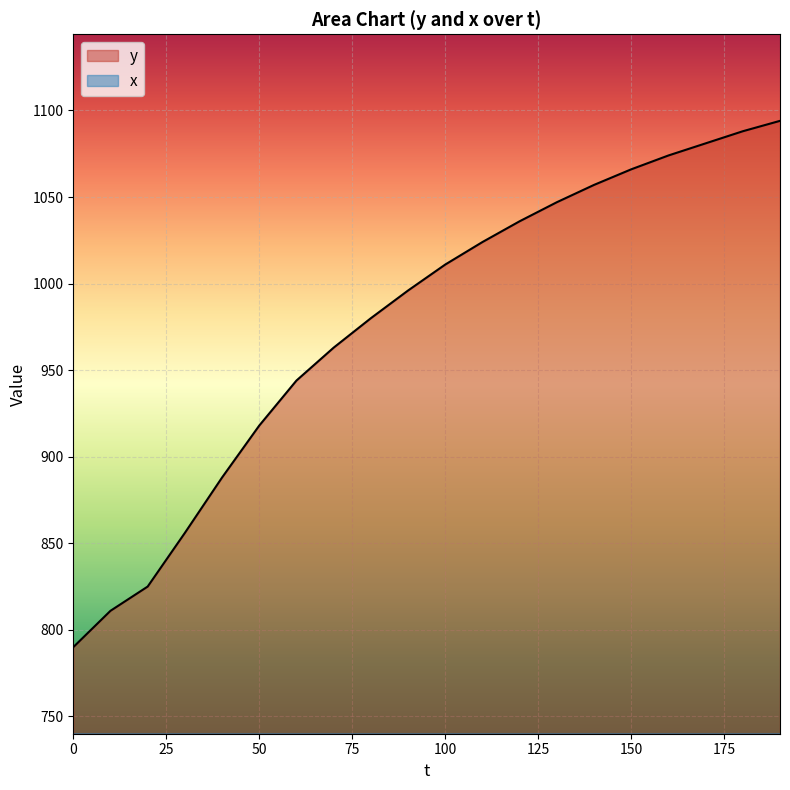

Reading left to right, what are all the values shown in this chart?

y: 0=790	10=811	20=825	30=856	40=888	50=918	60=944	70=963	80=980	90=996	100=1011	110=1024	120=1036	130=1047	140=1057	150=1066	160=1074	170=1081	180=1088	190=1094
x: 0=136	10=147	20=165	30=193	40=185	50=174	60=163	70=154	80=147	90=141	100=136	110=132	120=129	130=126	140=123	150=121	160=119	170=117	180=115	190=113